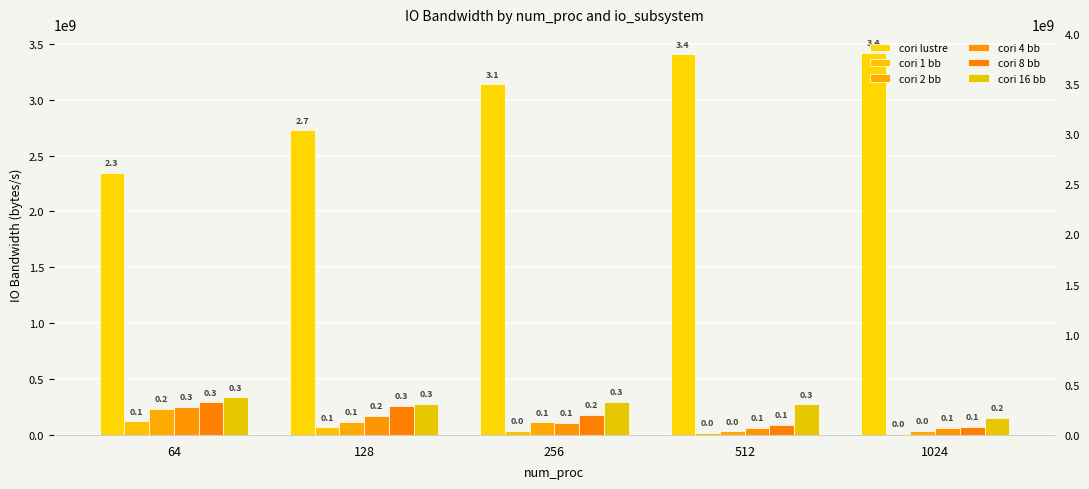

The cori 16 bb series shows 277455090.7 at 128. True or false?

True